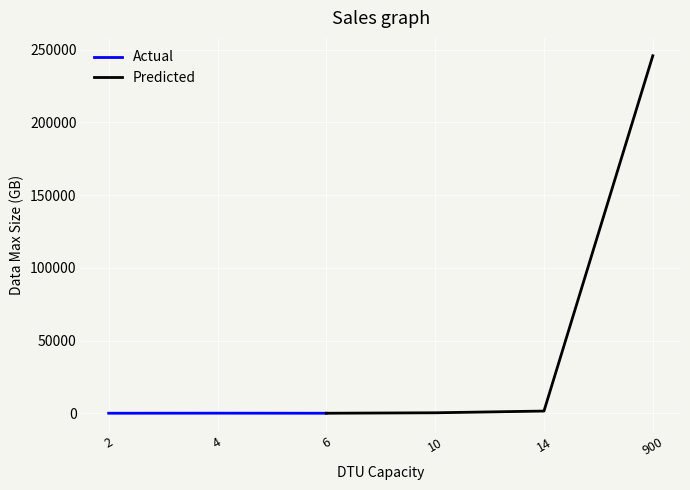

How many data points are above 100?

6